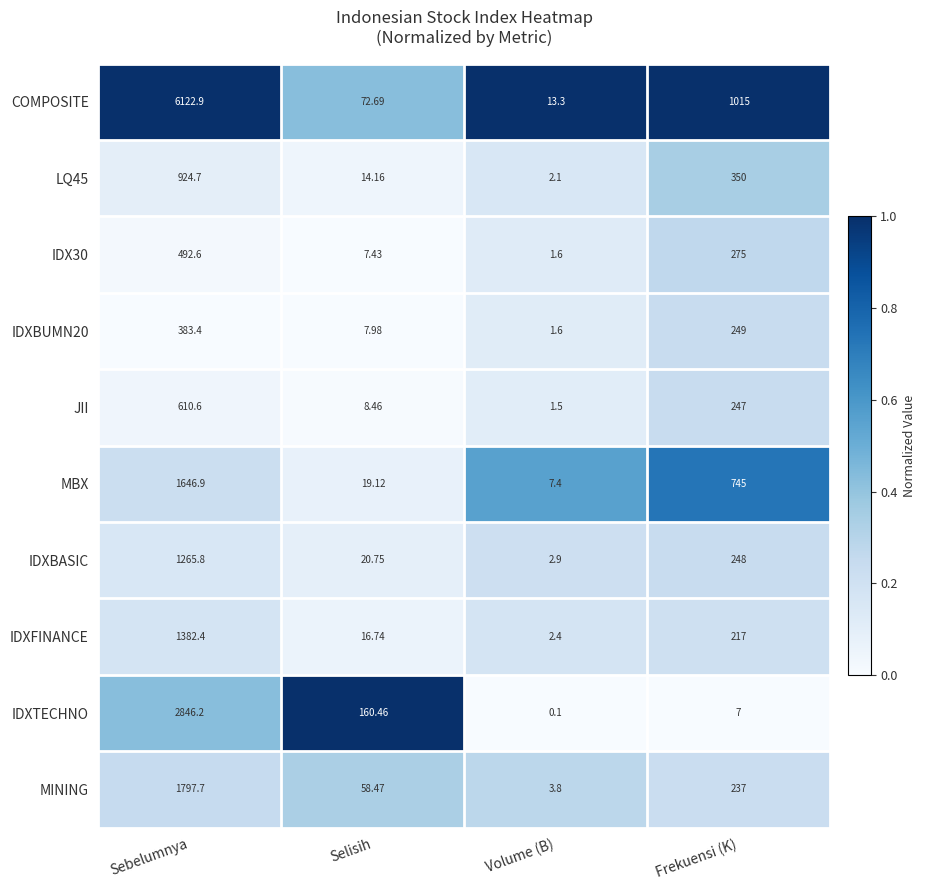

Which series has the largest range (max minus min)?

COMPOSITE